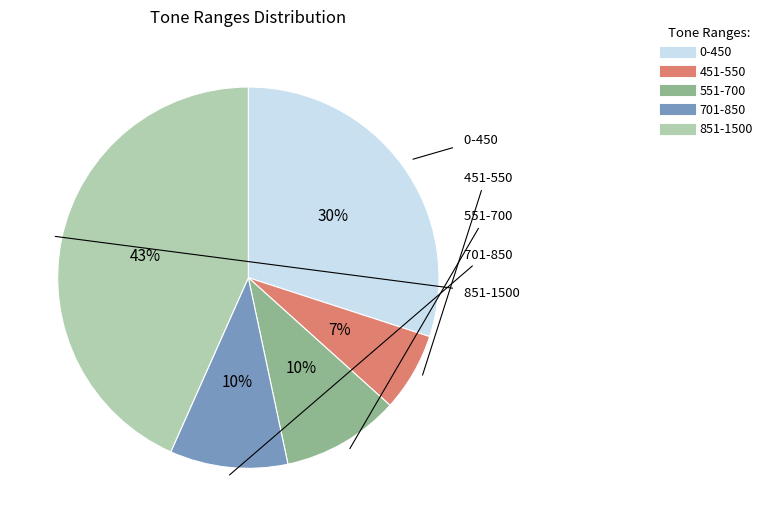

To the nearest percent, what is the average slice percentage?

20%